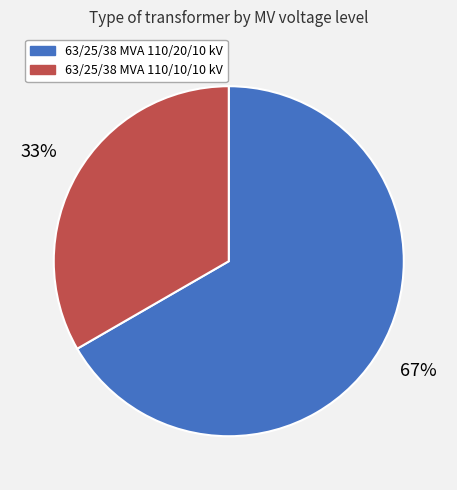

Is the sum of 63/25/38 MVA 110/10/10 kV and 63/25/38 MVA 110/20/10 kV greater than half?

Yes